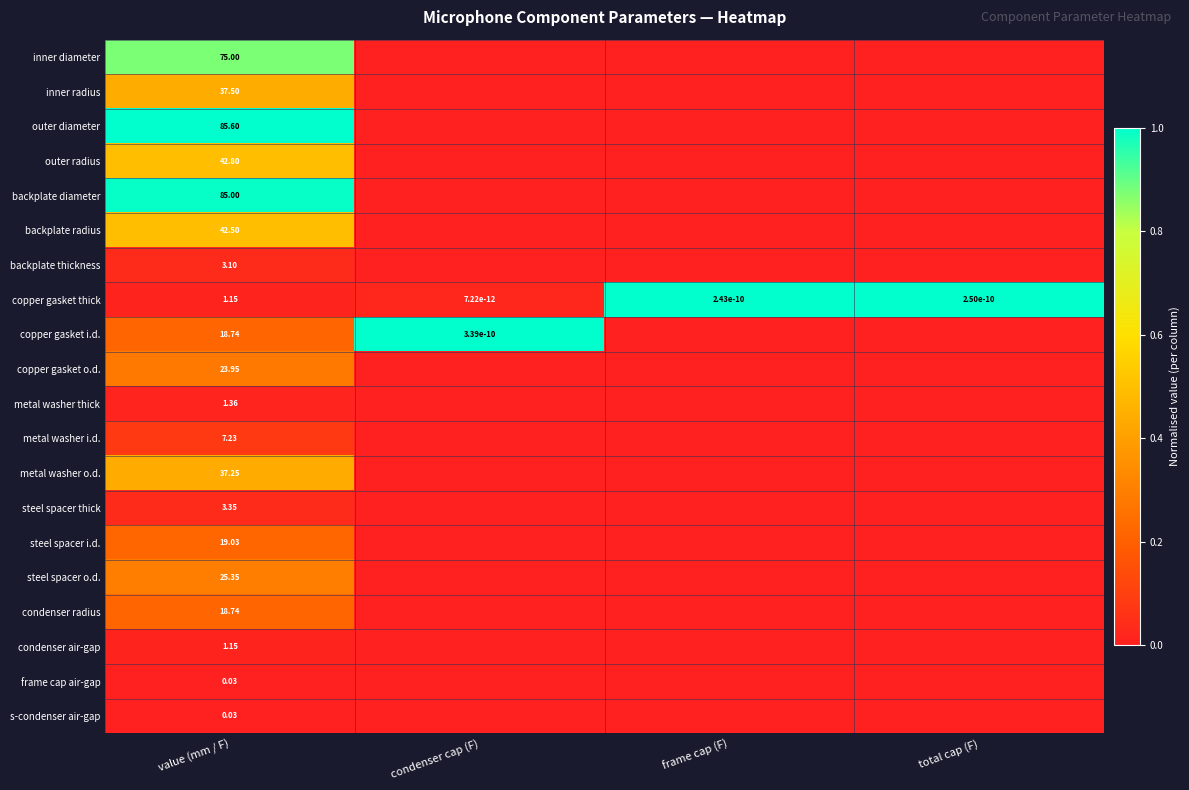

At which category does the chart reach its minimum across all series?

condenser cap (F)